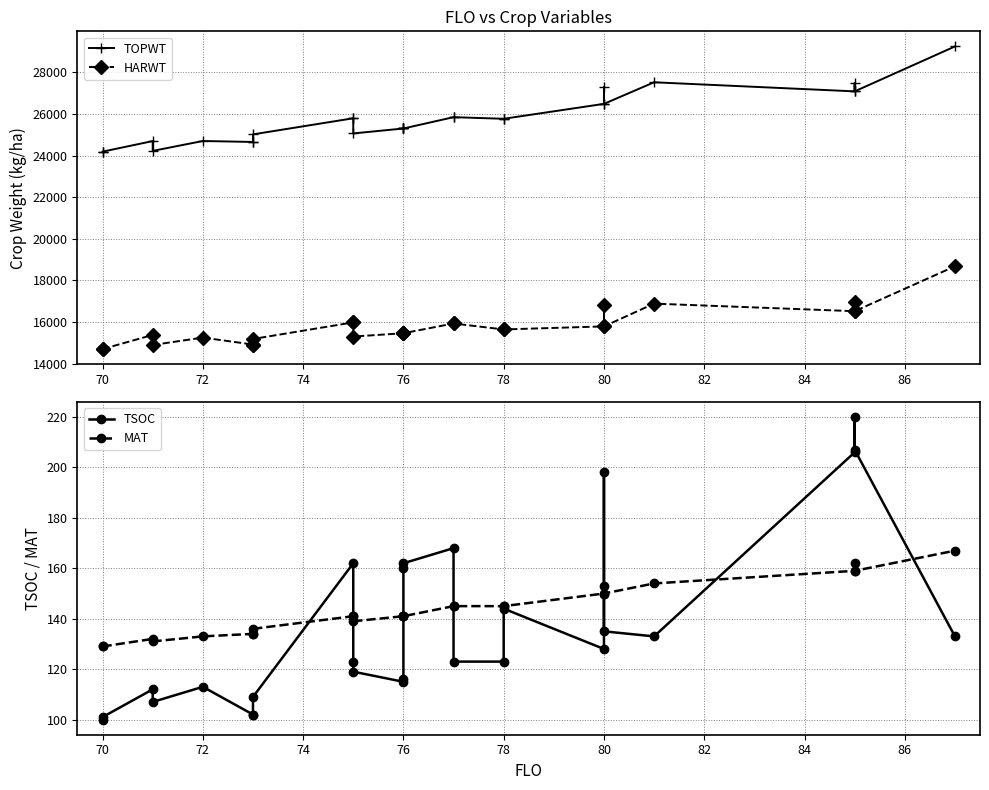

How many data points in TOPWT are less than 25774?

13